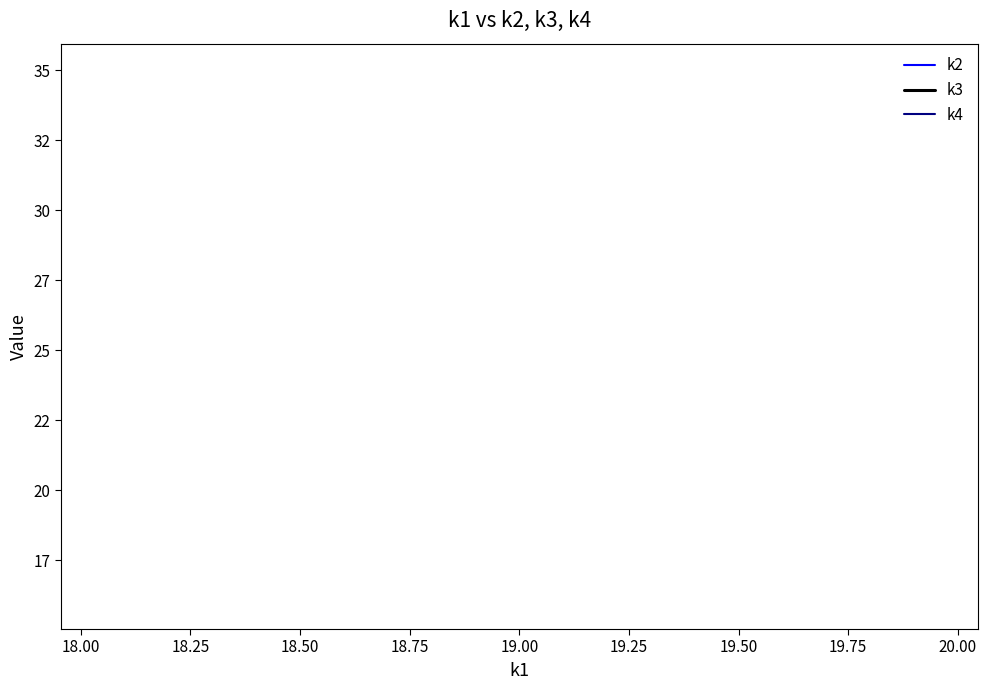

True or false: k3 and k4 intersect in this chart.

False